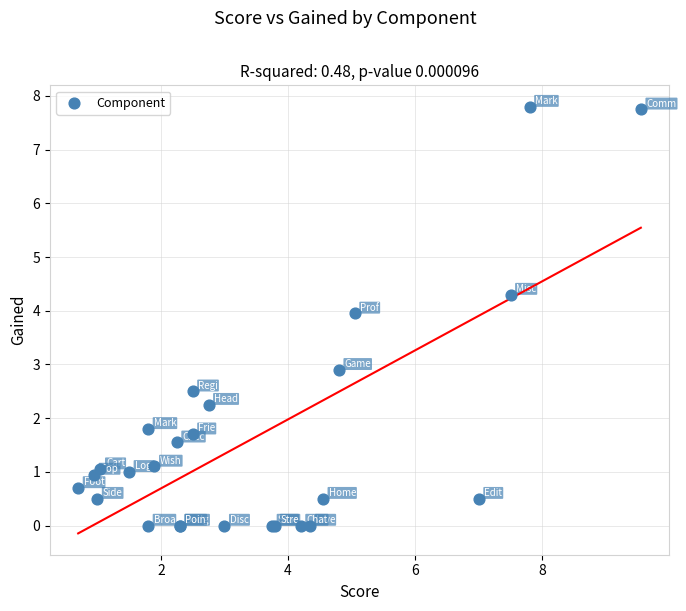

What Y value in the scatter plot is closest to 3?

2.9